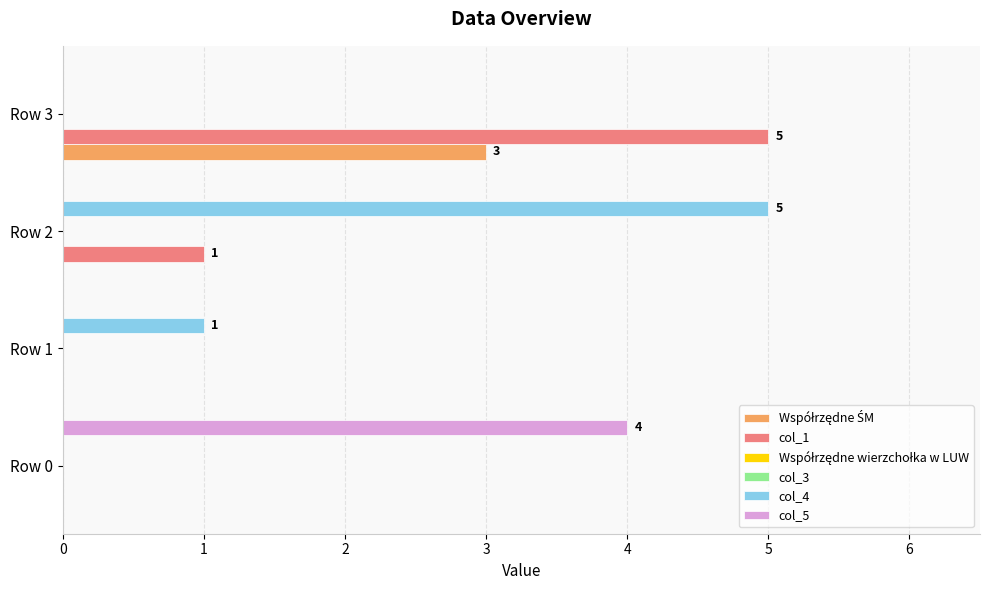

The Współrzędne wierzchołka w LUW series shows 0.0 at 1. True or false?

False